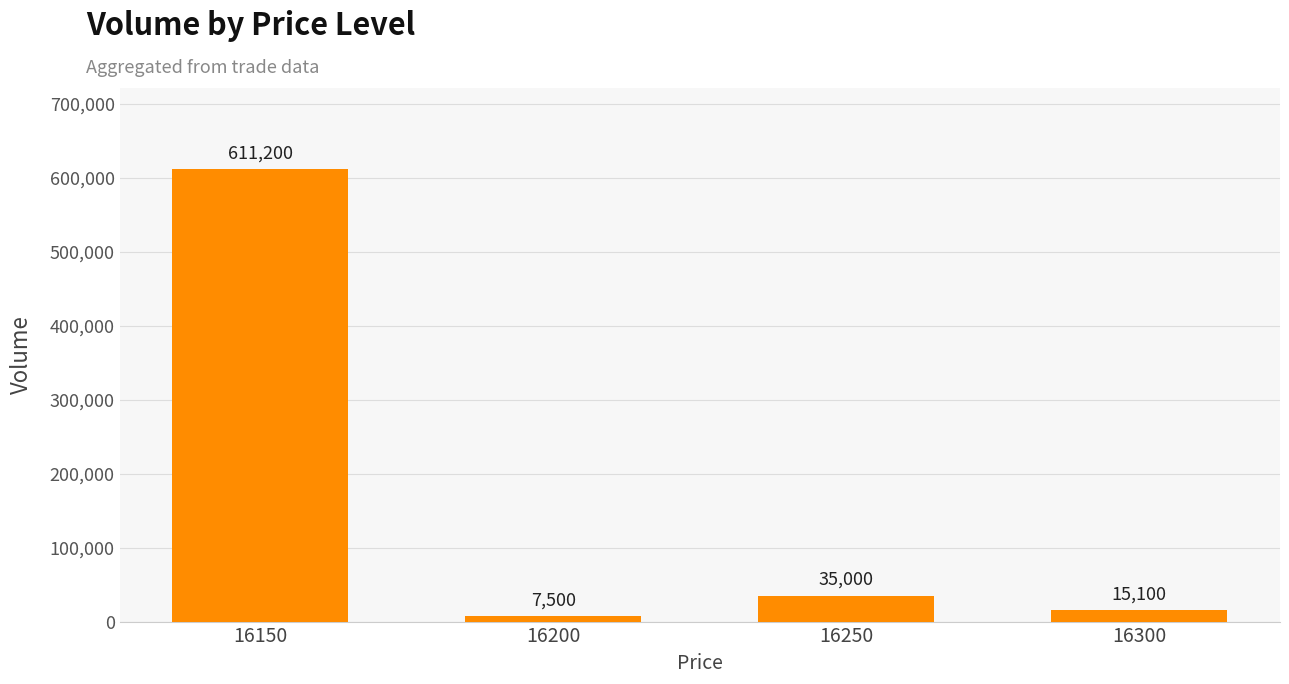

Rank the categories by value from lowest to highest.

16200, 16300, 16250, 16150